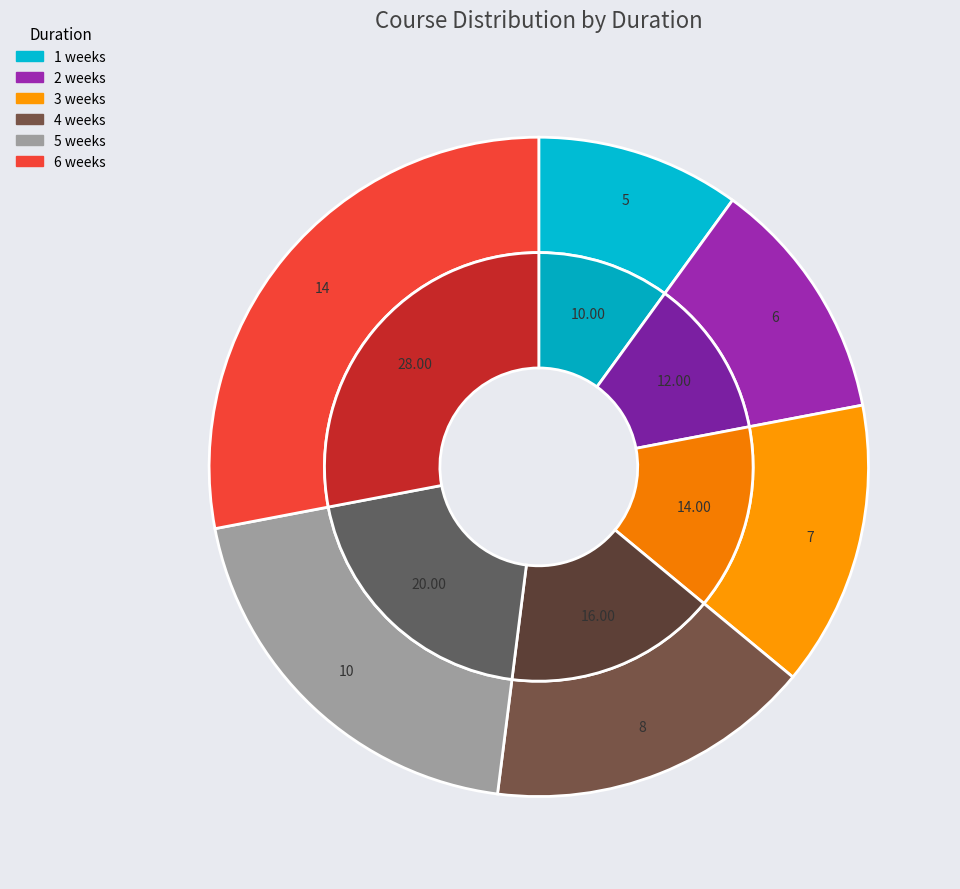

Which has a higher value, 4 weeks or 2 weeks?

4 weeks